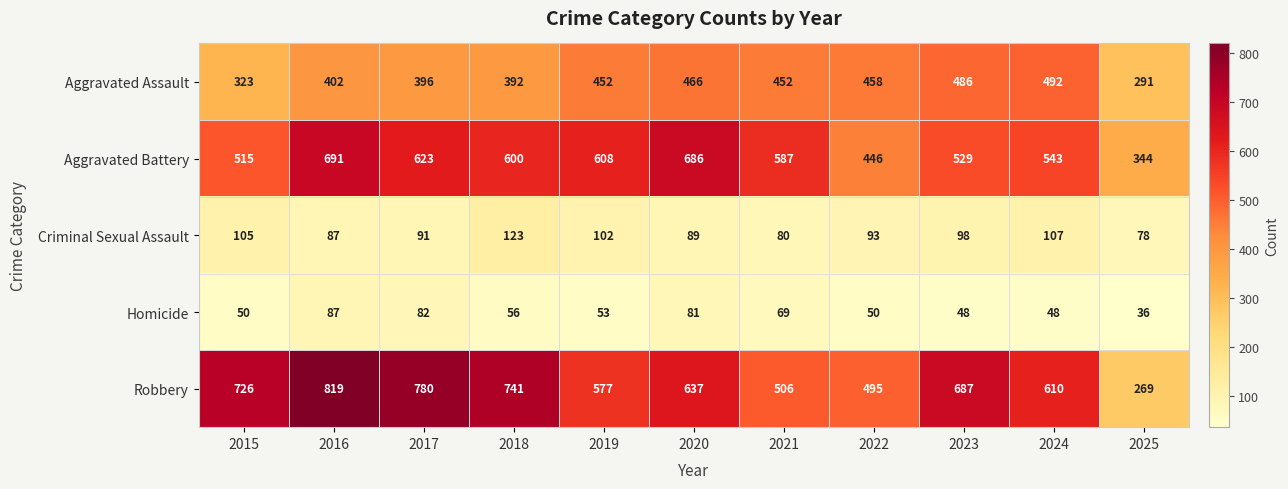

At which category is the sum across all series the highest?

2016